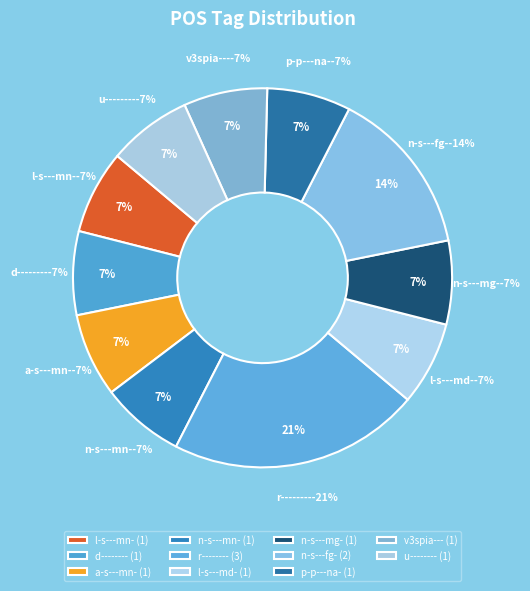

Does u-------- represent more than half of the total?

No